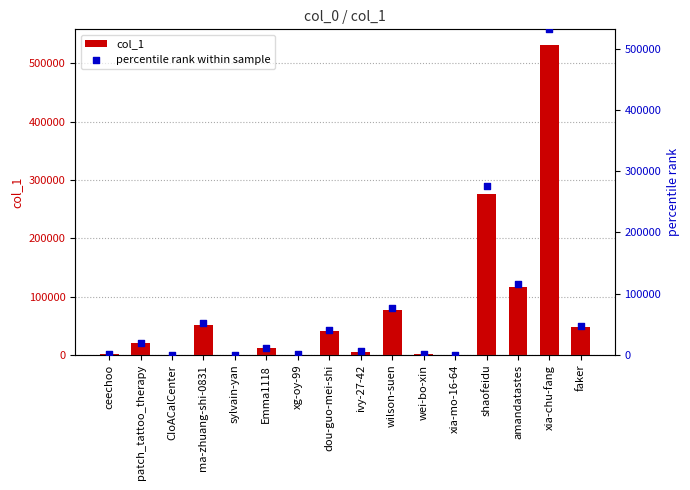

What is the total value across all series at Emma1118?

24504